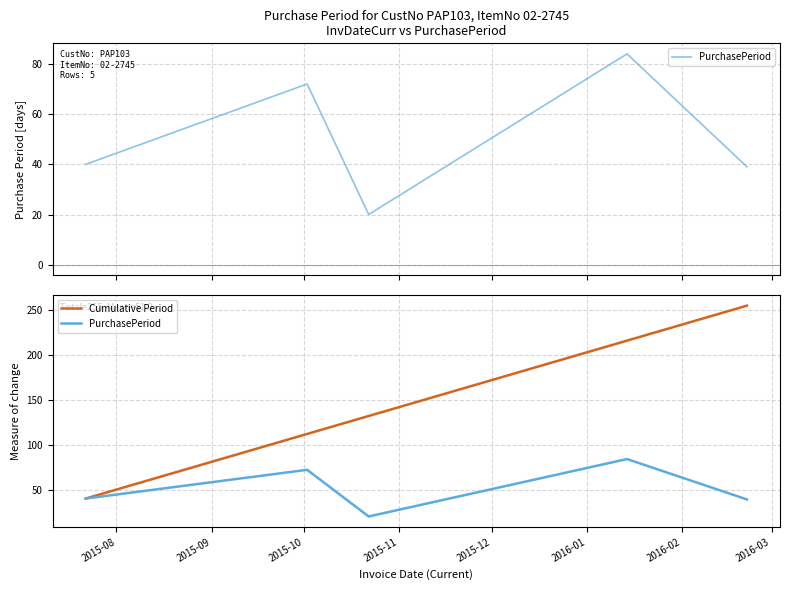

Does the chart have visible grid lines?

Yes